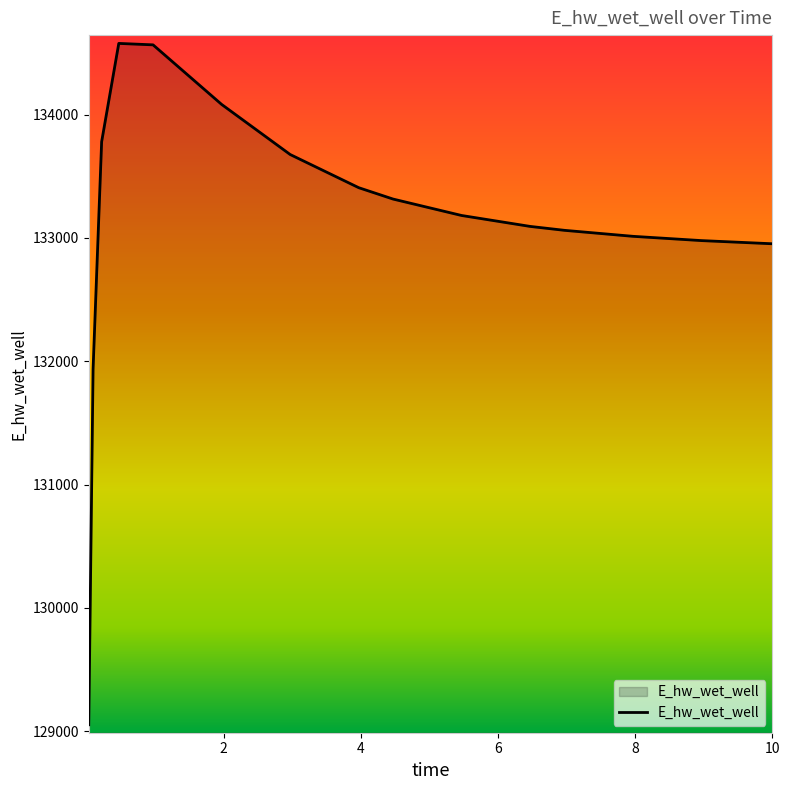

What is the difference between the maximum and minimum values?

5526.1